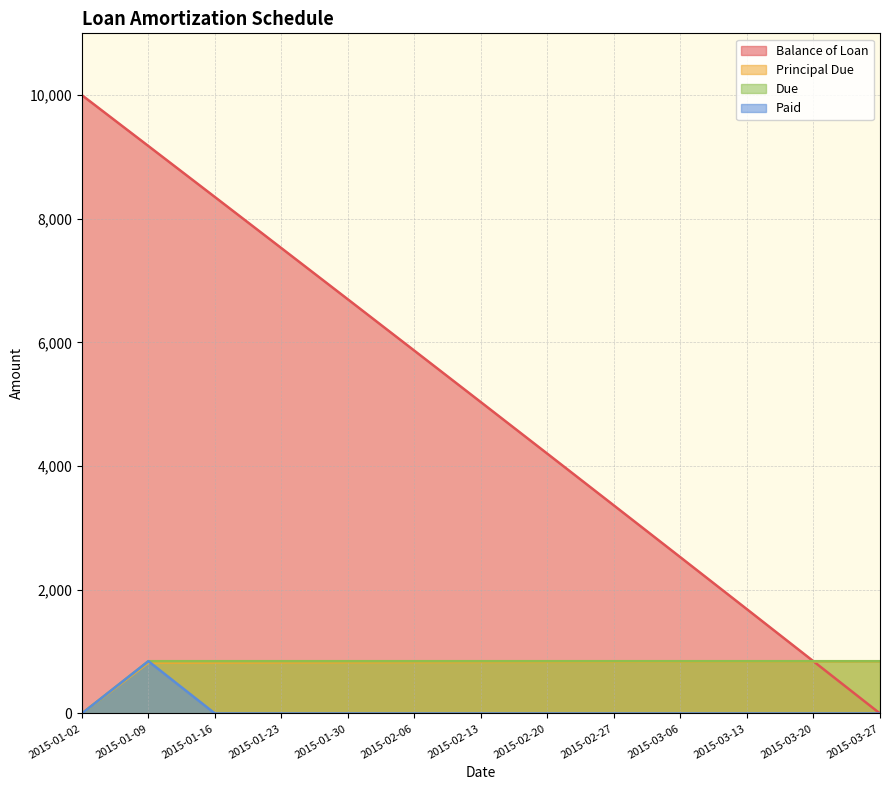

What is the difference between the maximum and minimum values in the Balance of Loan series?

10000.0